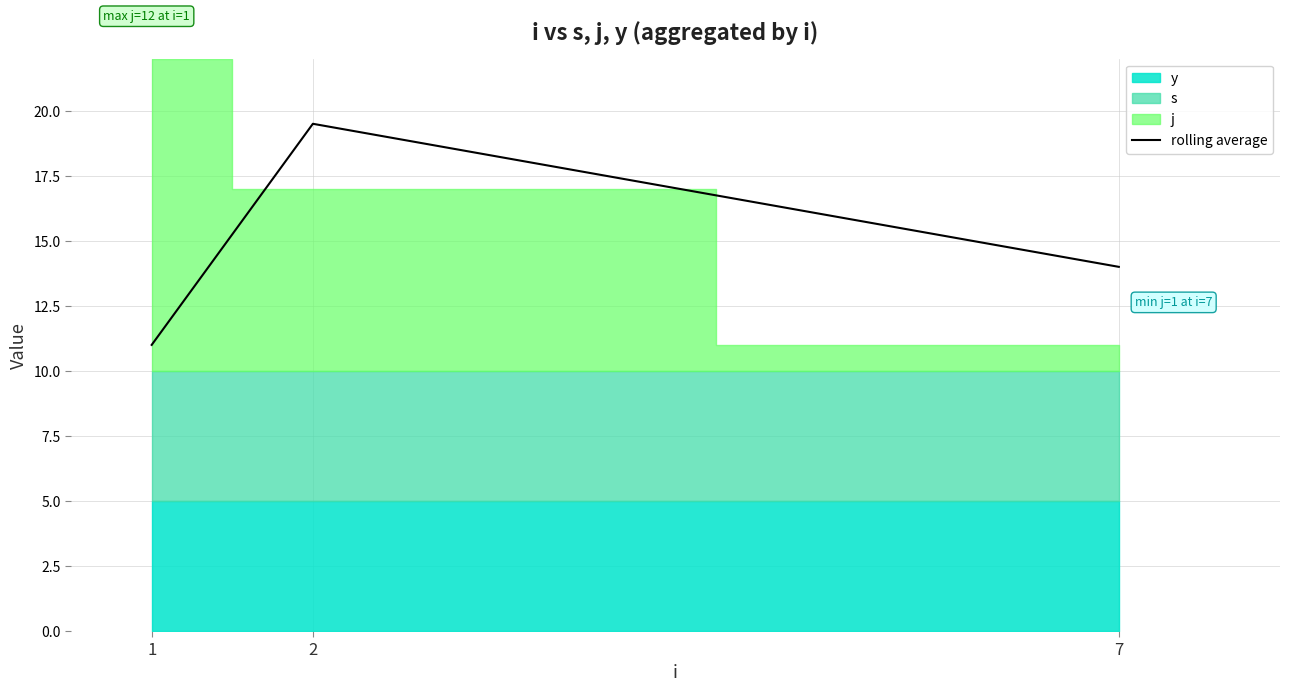

What is the sum of the values at 7 and 1?

25.0